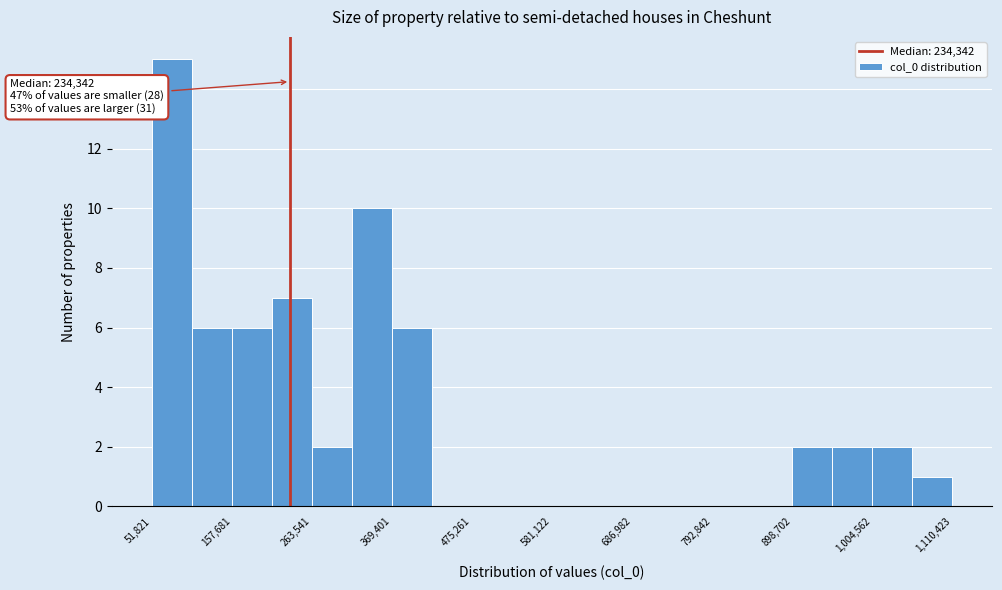

Read against the x-axis, roughly where is the centre of the tallest bar?

80000